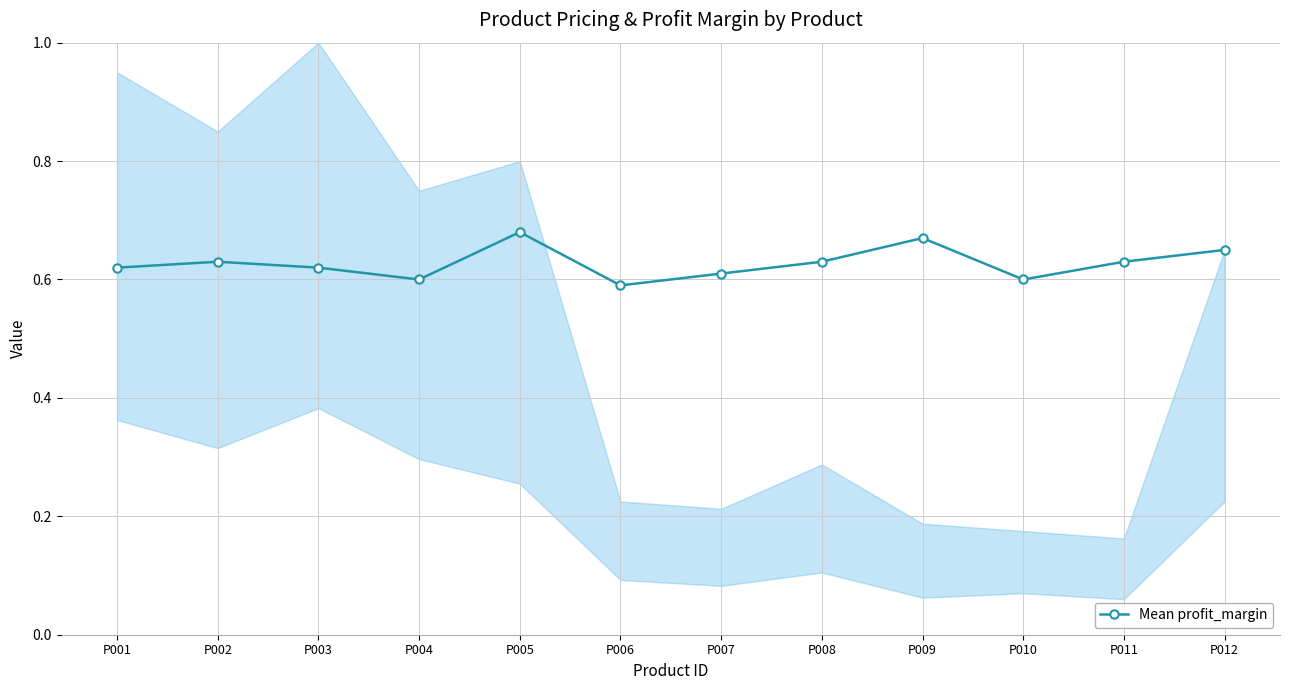

What is the difference between the maximum and minimum values?

0.1